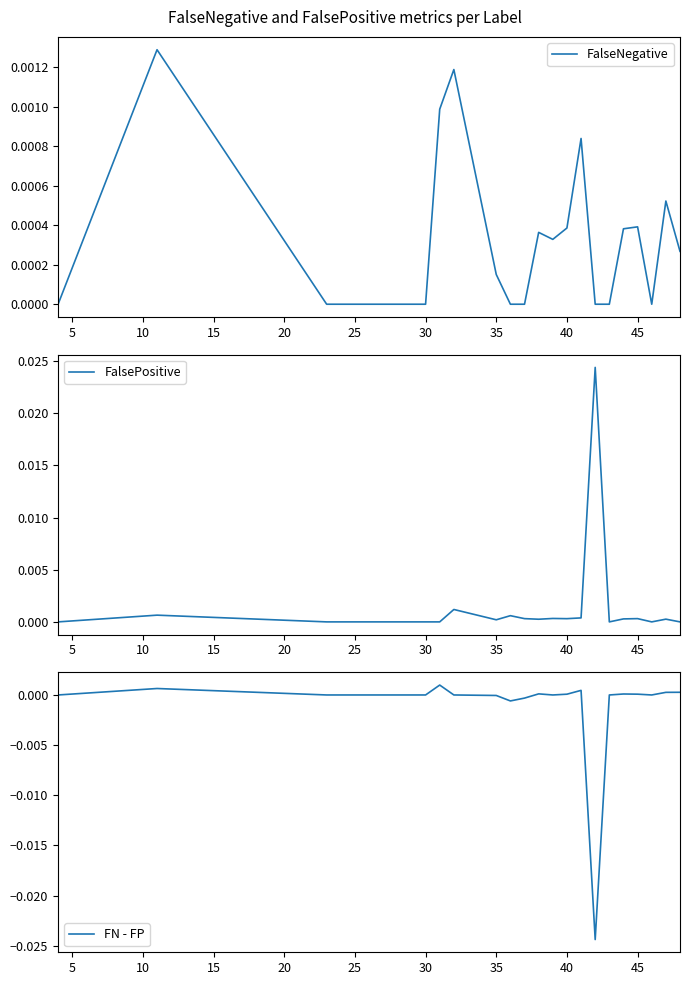

True or false: FalseNegative and FN - FP intersect in this chart.

False